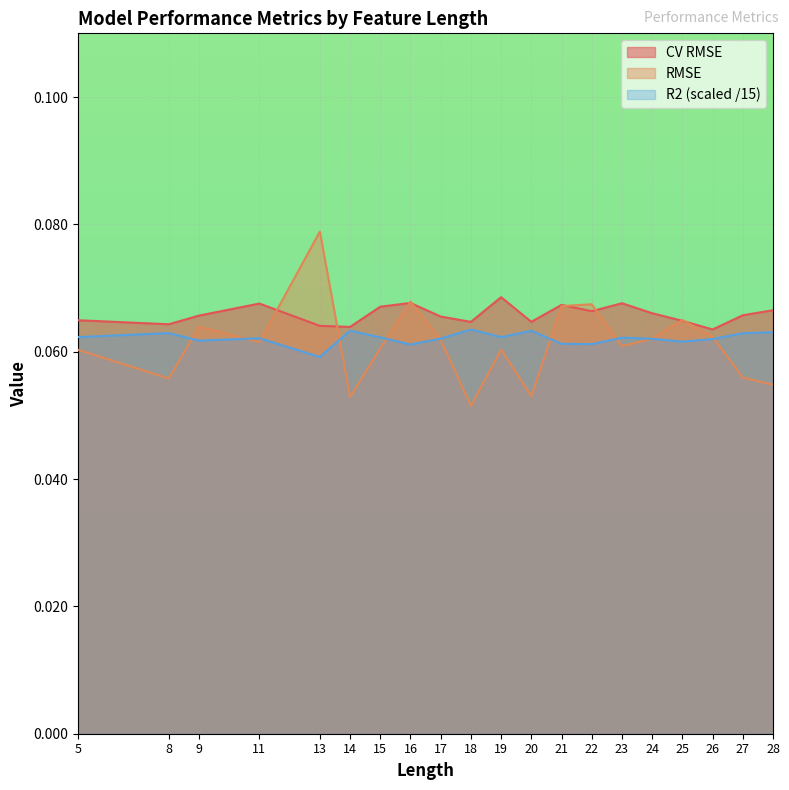

What is the value of the RMSE point at the 14th from the left?

0.1